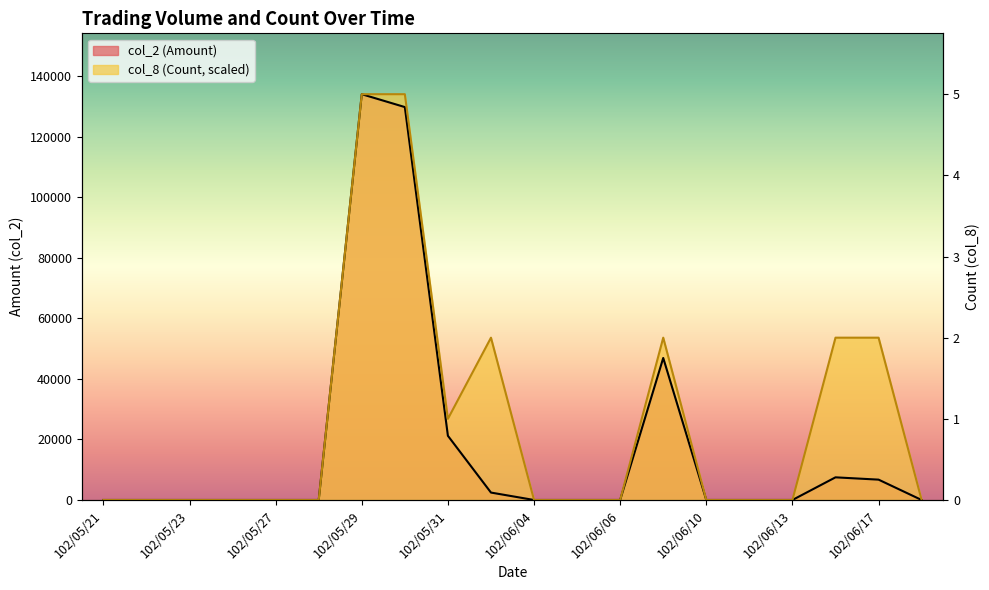

Which series has the largest range (max minus min)?

col_2 (Amount)